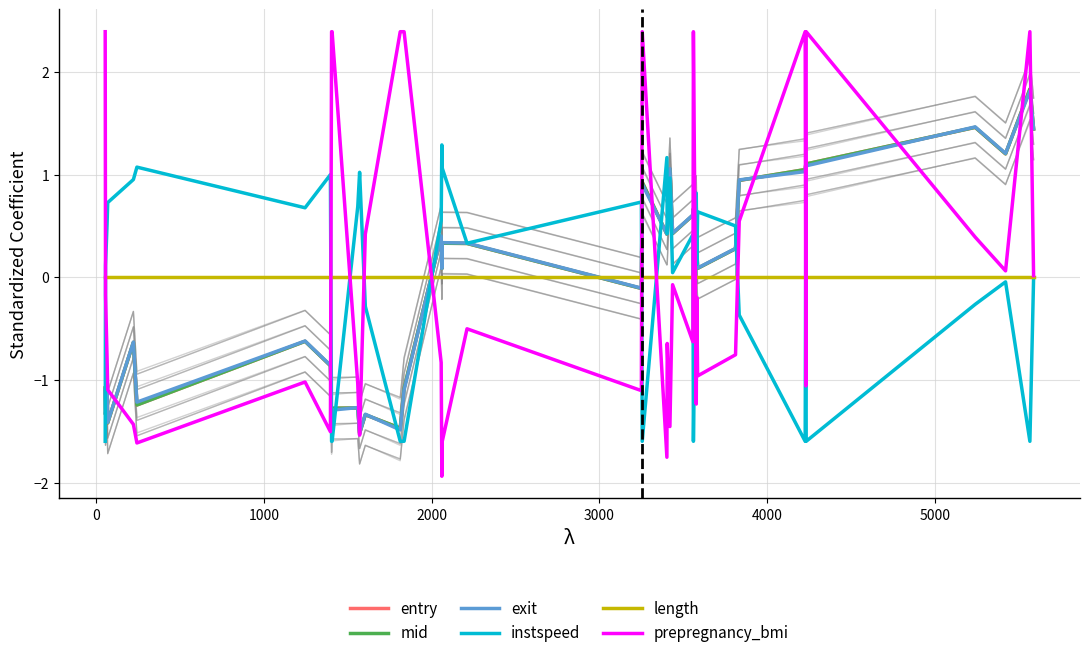

How many data points in exit are above 0?

24